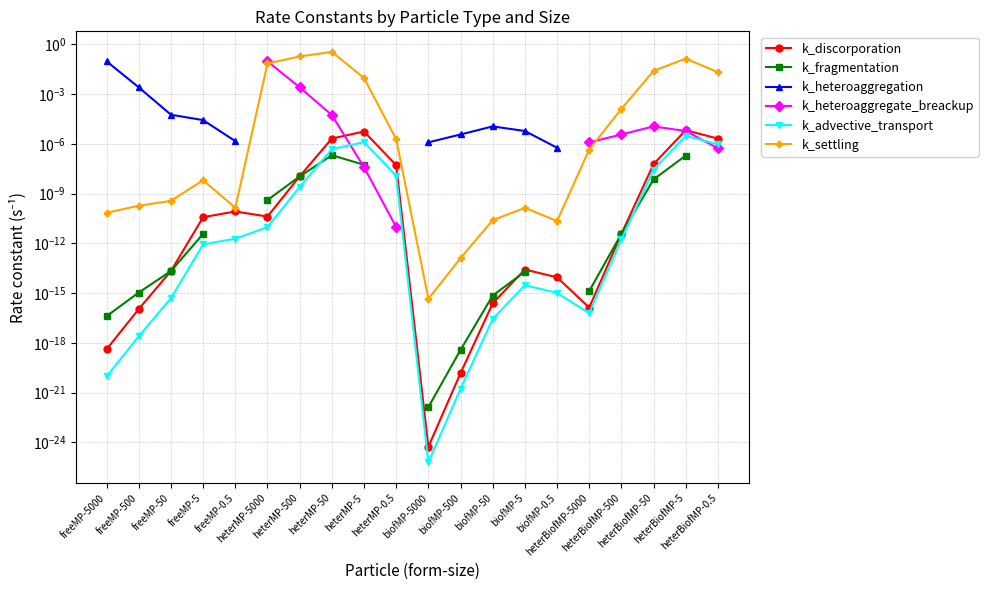

What is the highest value of the k_settling series?

0.4